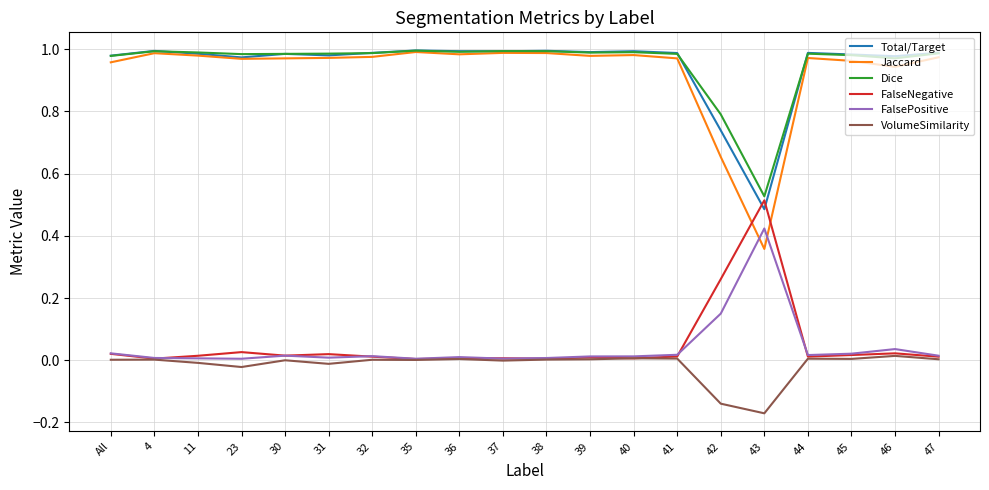

How many lines are shown in the chart?

6